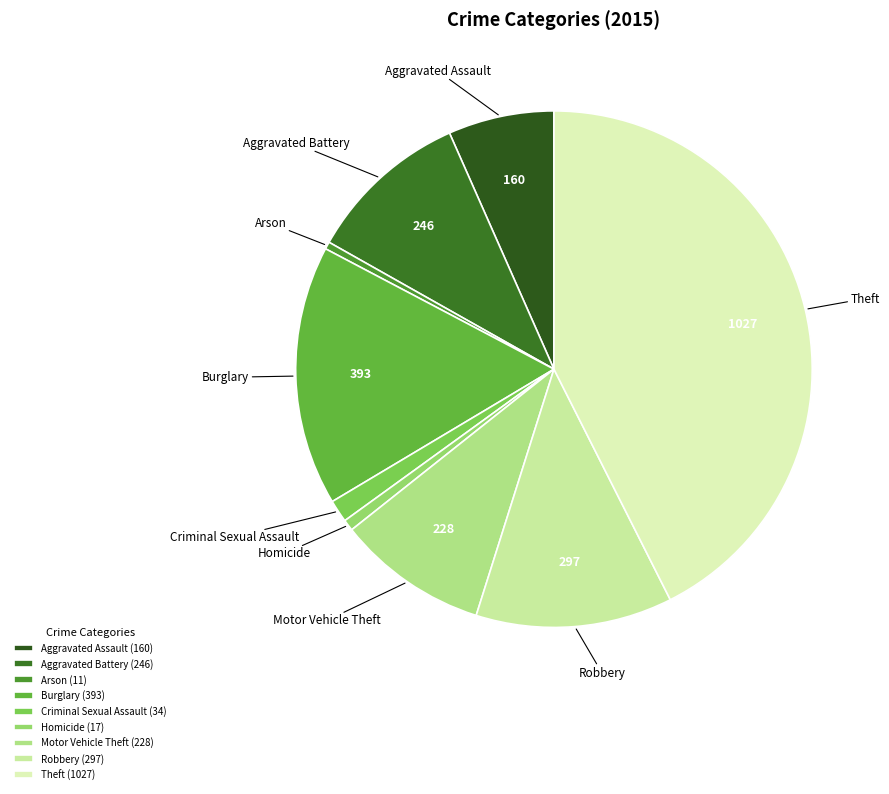

Do Robbery and Homicide together represent more than half of the pie?

No